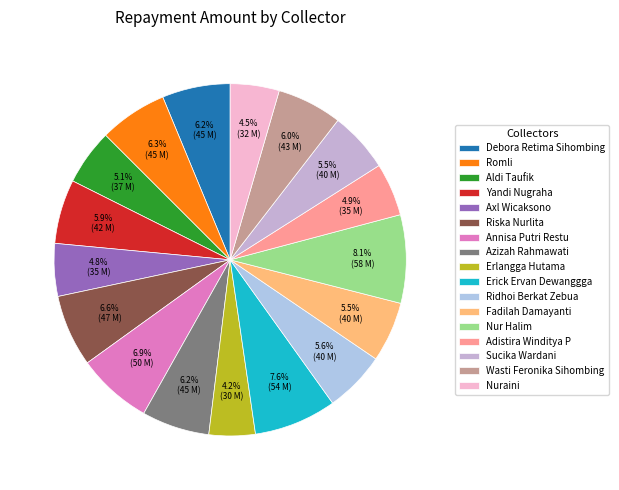

To the nearest percent, what portion does Axl Wicaksono represent?

5%